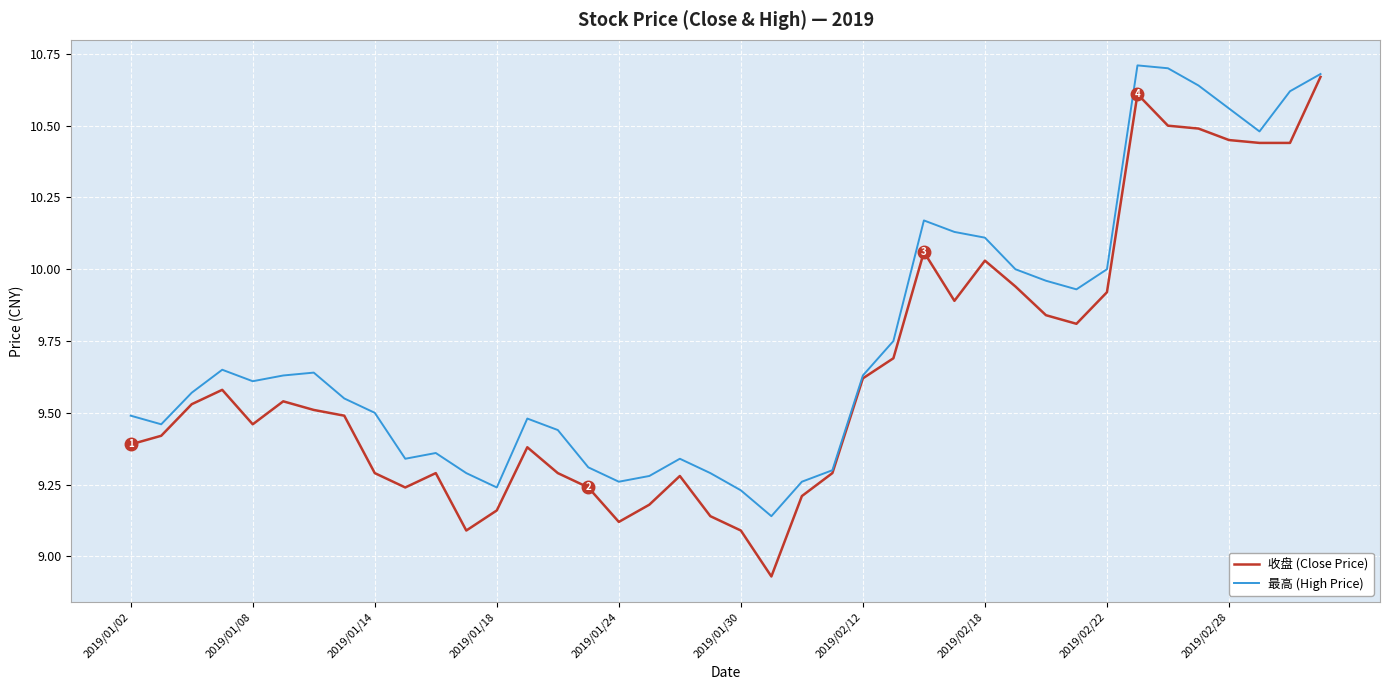

Which series has the largest total across all categories?

最高 (High Price)